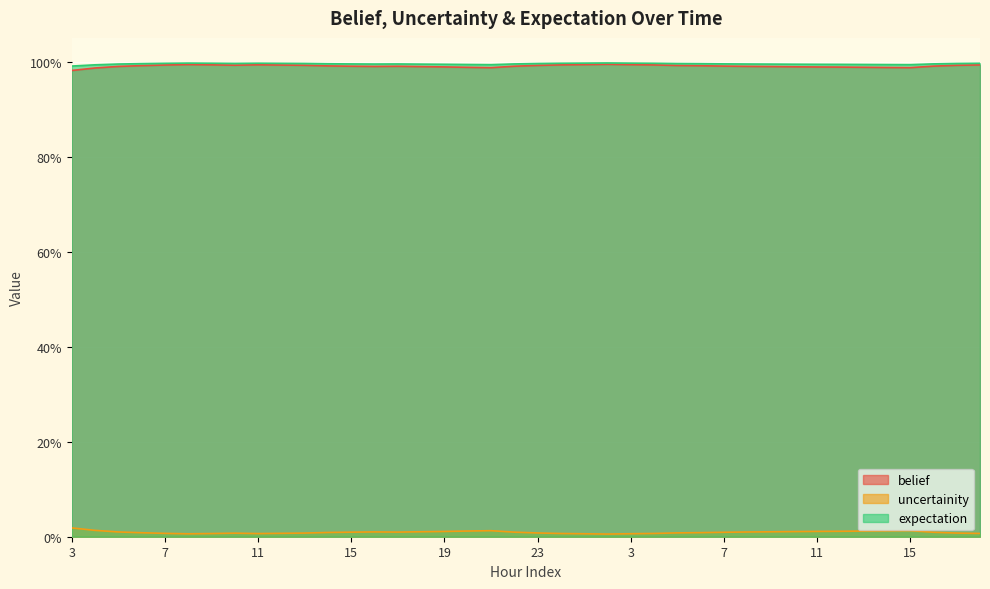

Is the value of uncertainity at 7 greater than the value of belief at 3?

Yes